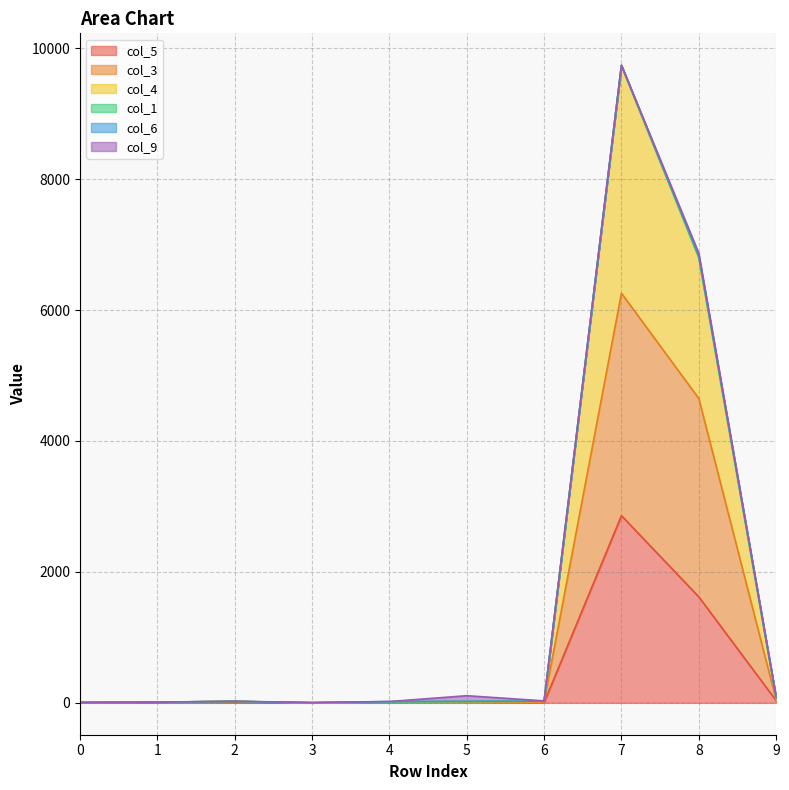

The value of col_5 at 8 is 1619. True or false?

True